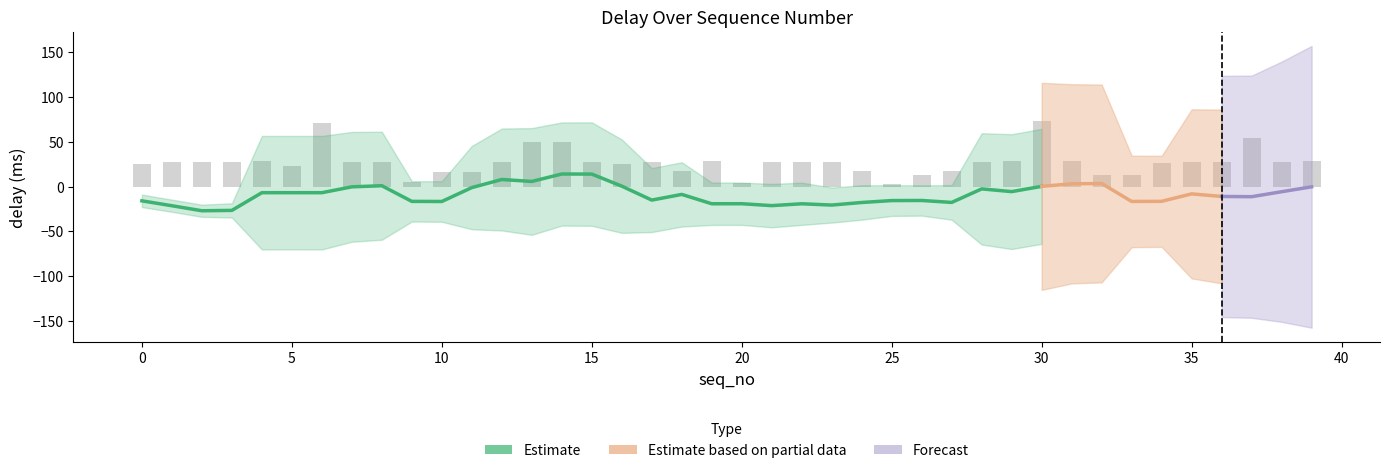

What is the sum of all values?

-395.7